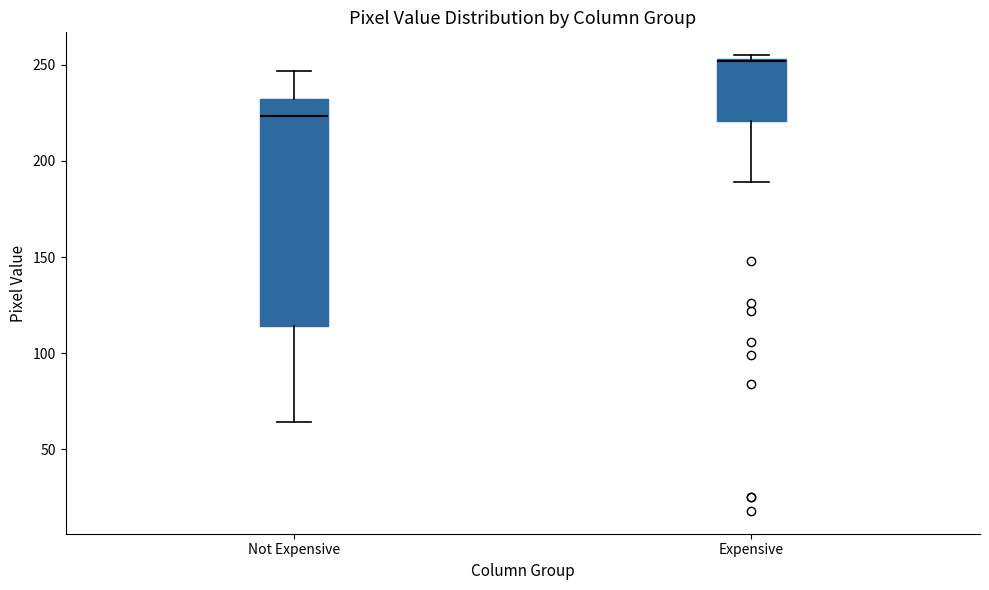

Reading left to right, read every box against the y-axis: the position of its median line, the range the box covers, and the ends of its whiskers. The values are not printed on the chart, so give them approximately, as read against the axis.

Not Expensive: median 225, box 115 to 230, whiskers 65 to 245
Expensive: median 250 (drawn on the box's upper edge), box 220 to 255, whiskers 190 to 255 (just above the box's upper edge)